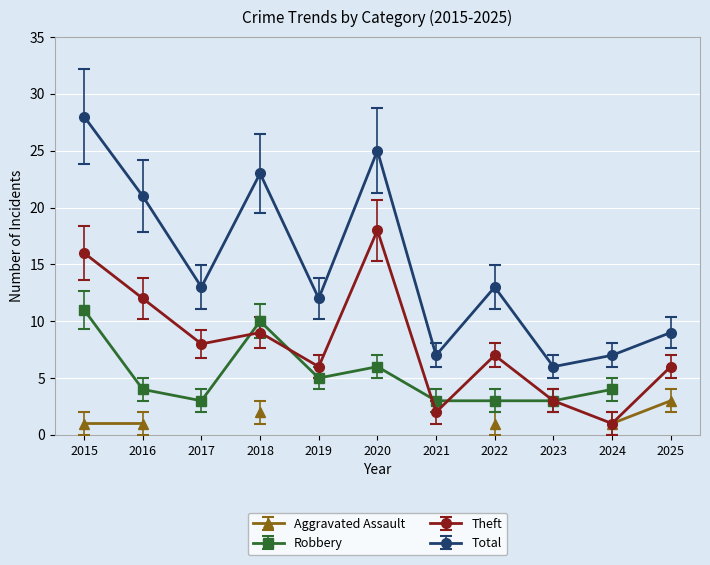

The value of Theft at 2019 is 9. True or false?

False